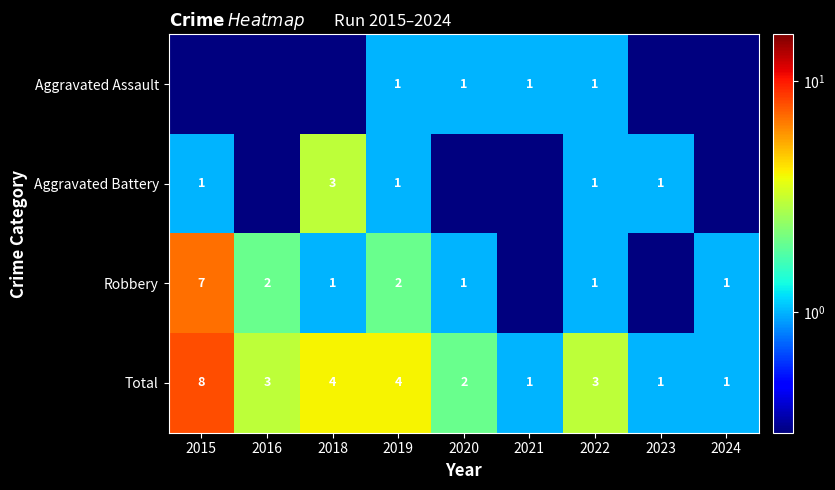

What is the sum of the Total values at 2024 and 2021?

2.0